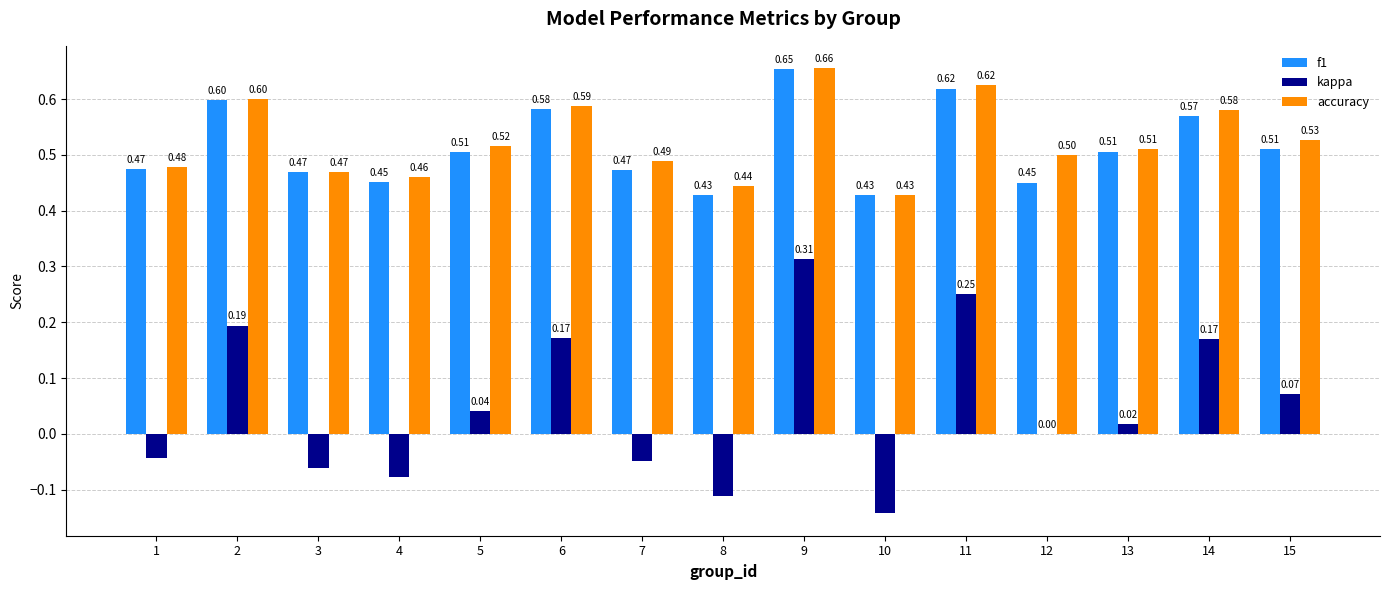

Is the value of accuracy at 7 greater than the value of kappa at 1?

Yes